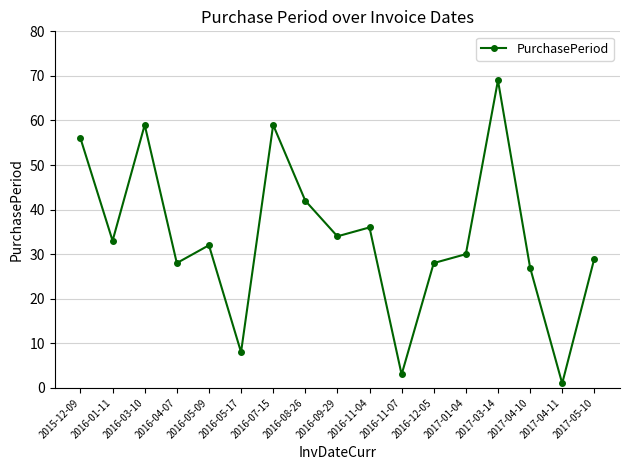

What is the average value?

34